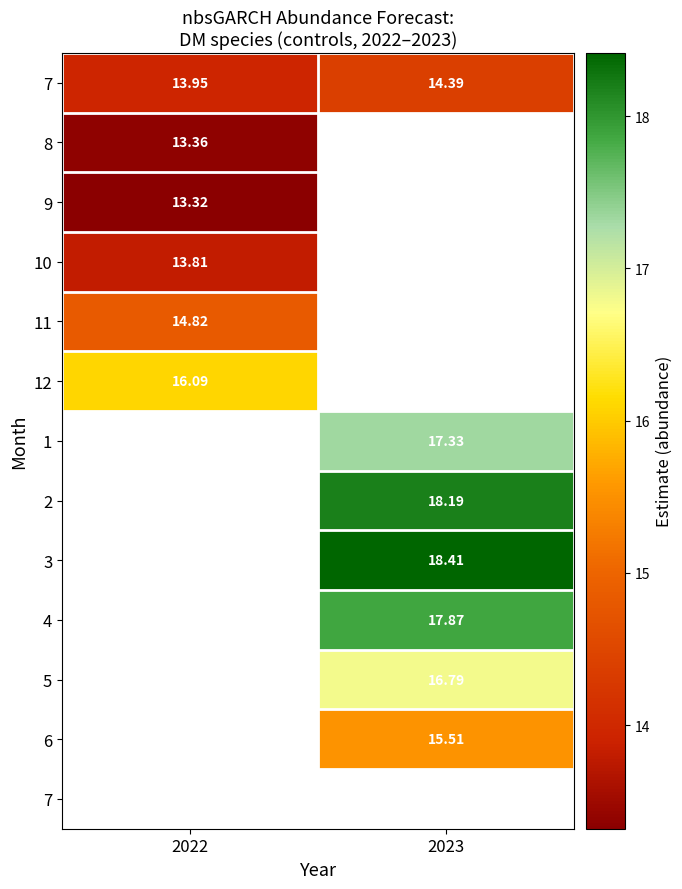

Which category has the lowest value across all series?

2022